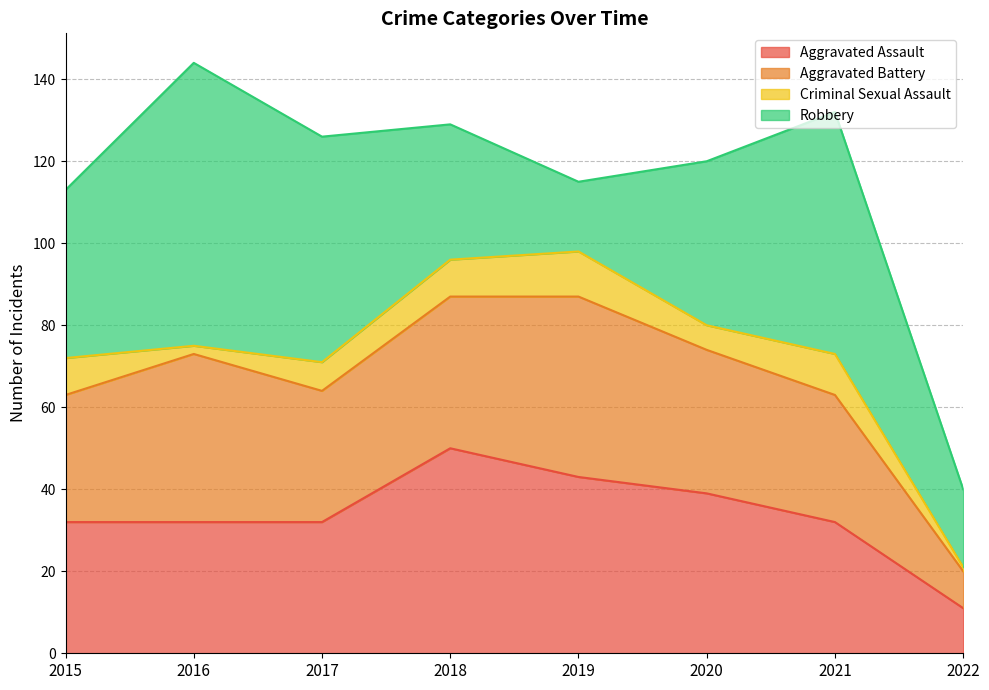

List the labels in order of Robbery value, smallest first.

2019, 2022, 2018, 2020, 2015, 2017, 2021, 2016